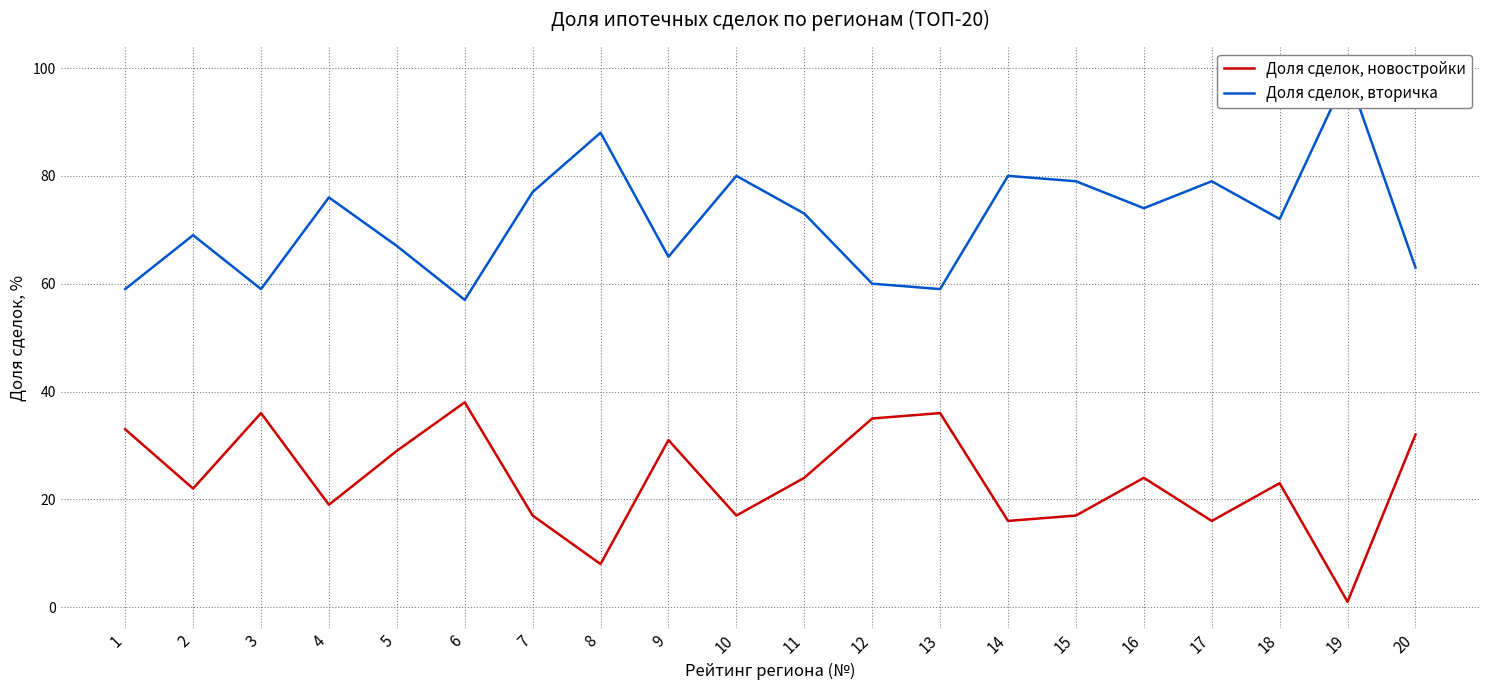

True or false: Доля сделок, новостройки and Доля сделок, вторичка cross at least once.

False